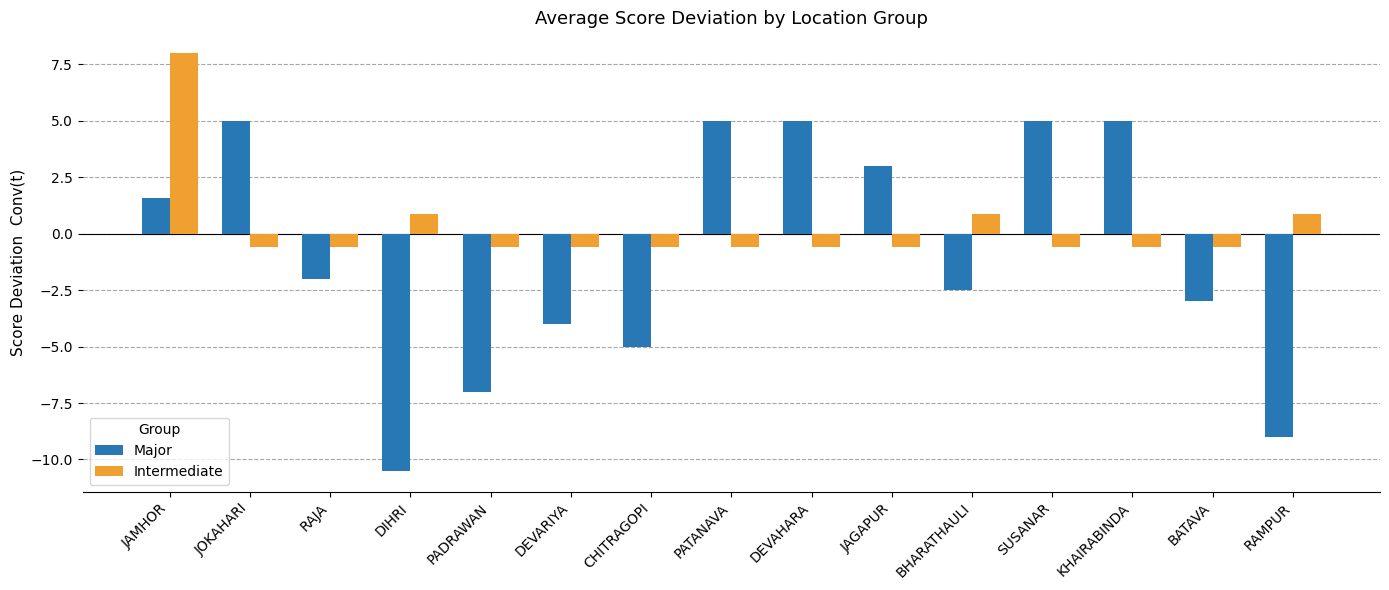

Rank the series by their average value, from lowest to highest.

Major, Intermediate